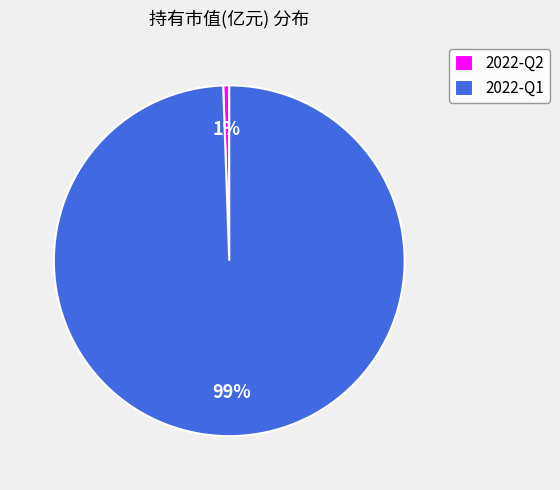

Which slice is the smallest?

2022-Q2